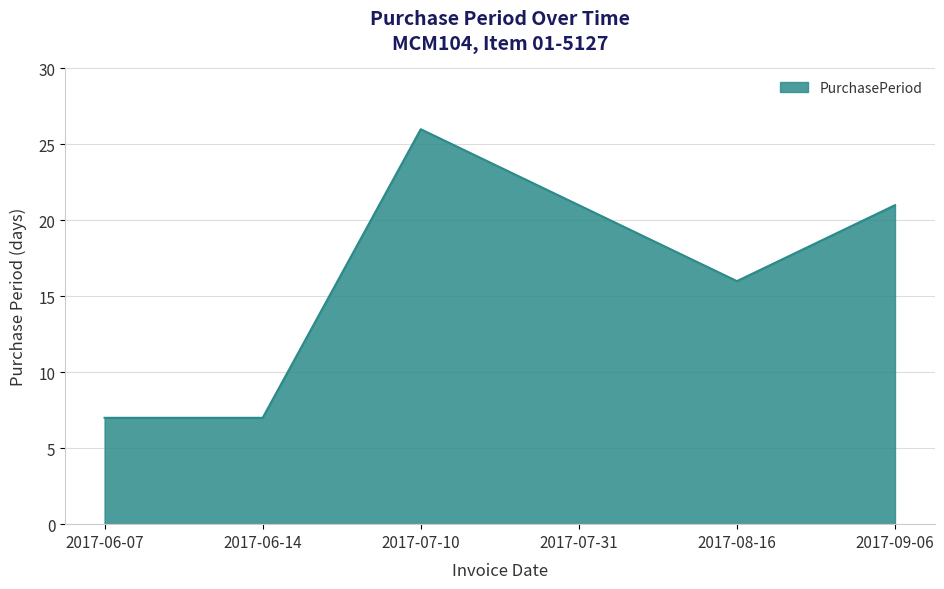

What is the ratio of the value at 2017-09-06 to the value at 2017-08-16?

1.3